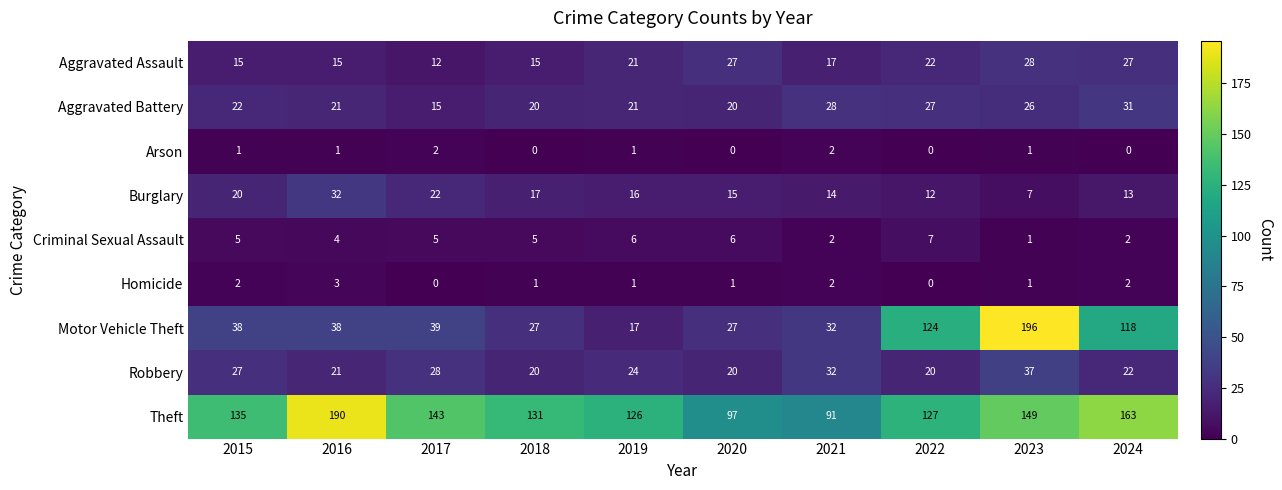

What is the difference between the maximum and minimum values in the Criminal Sexual Assault series?

6